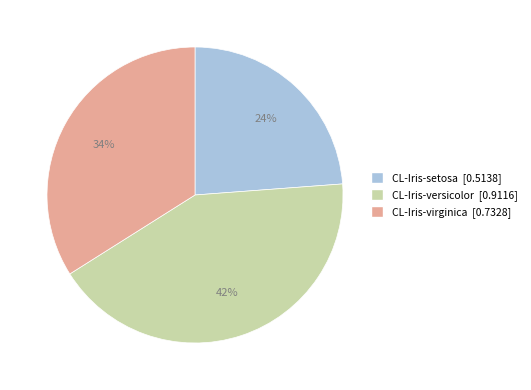

Count the number of slices in the pie.

3